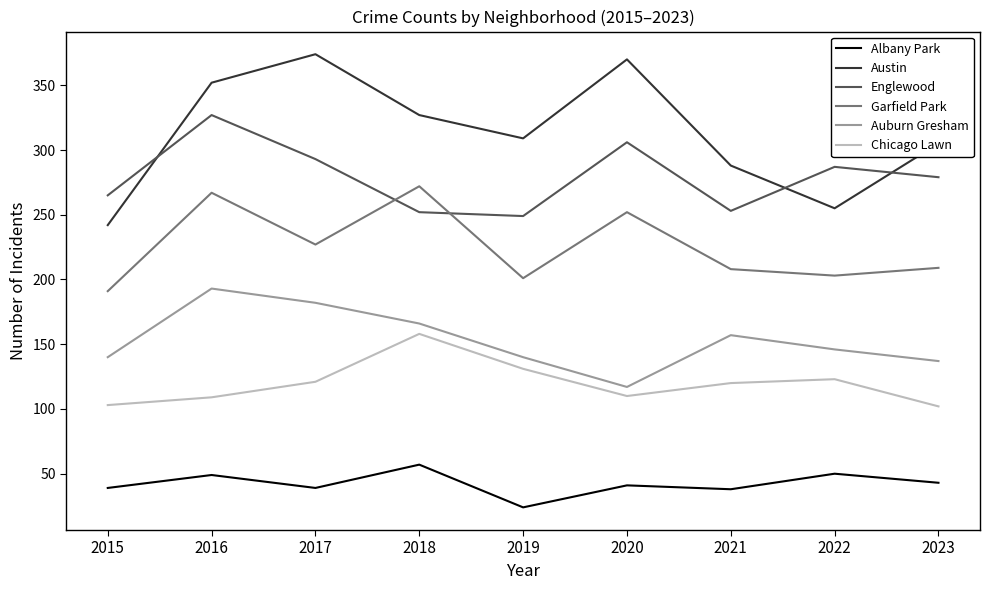

Where is Garfield Park nearest to the value 231?

2017